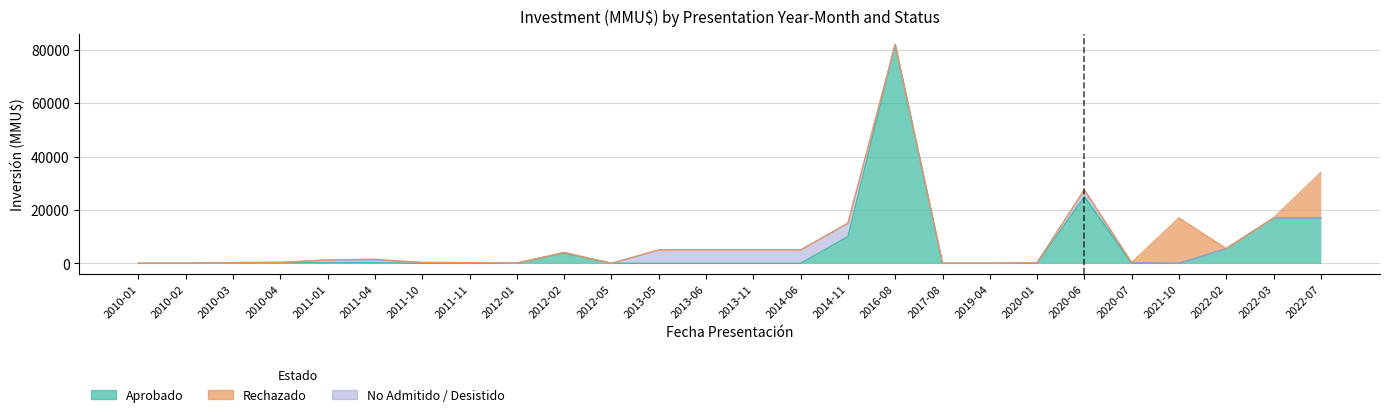

What is the difference between the maximum and second lowest values in the Rechazado series?

17000